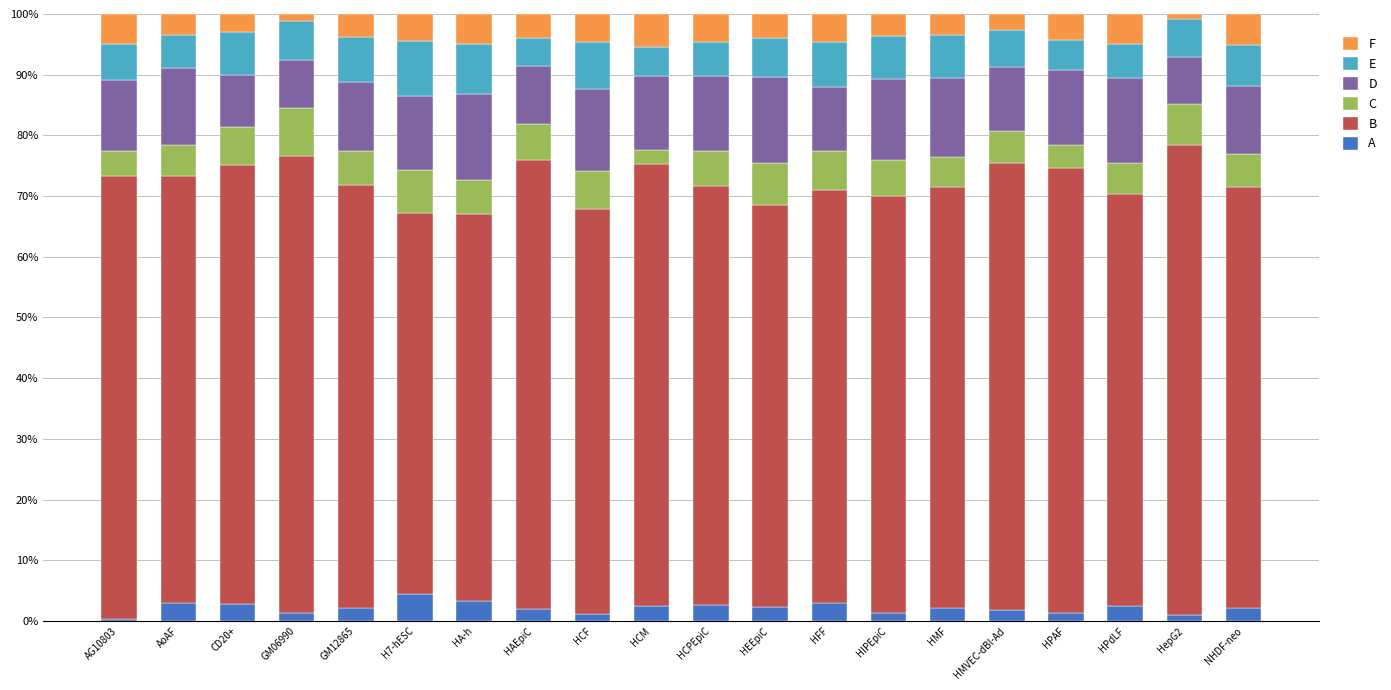

What are all the series names shown in the legend?

F, E, D, C, B, A